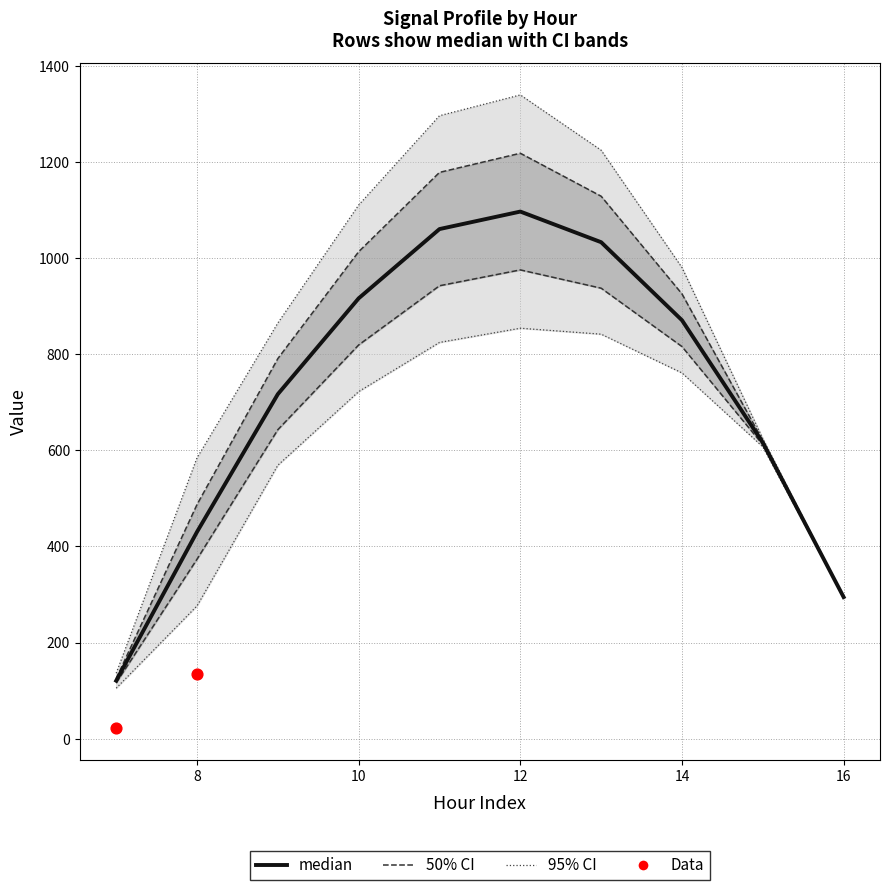

What is the total value across all series at 11?

1532.0